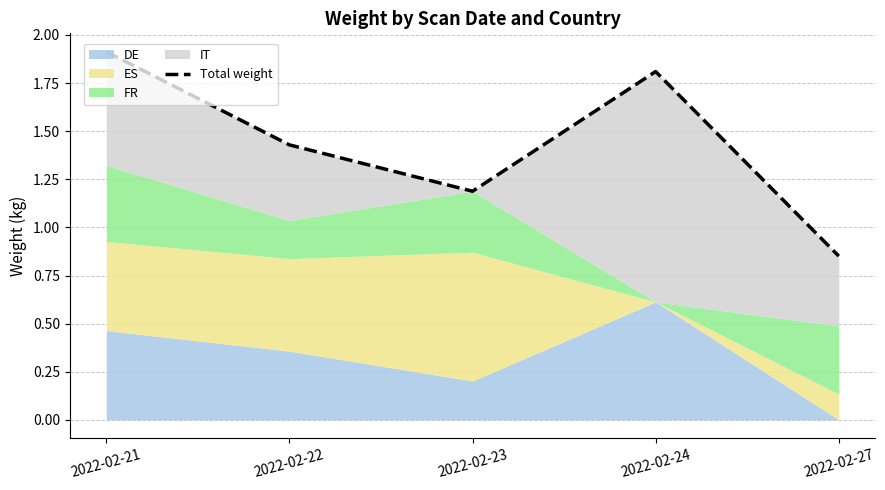

At which label is the value closest to 1?

2022-02-27